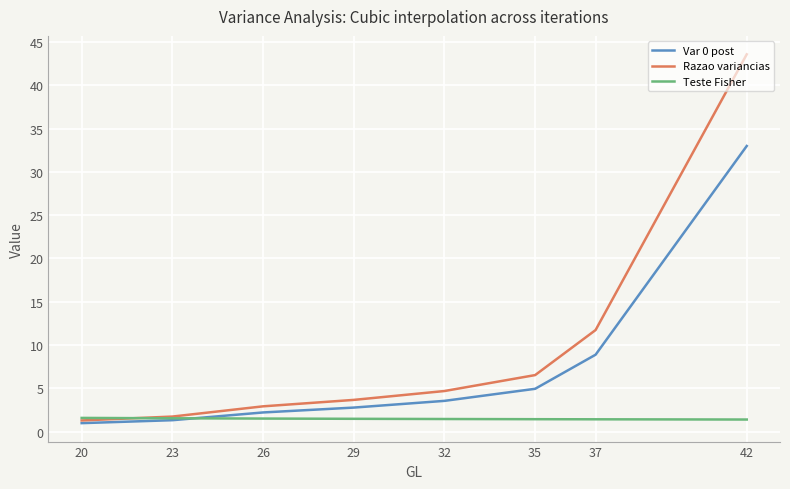

What is the value of the Teste Fisher point at the 3rd from the left?

1.4